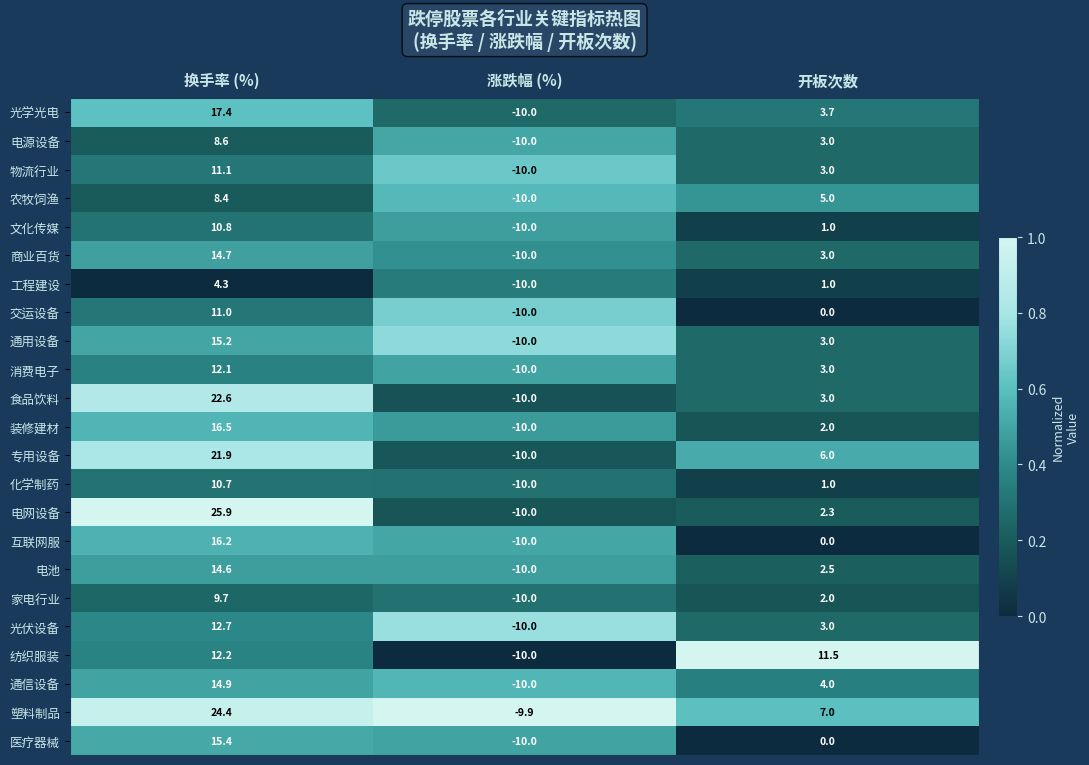

The 电池 series shows 21.2 at 换手率 (%). True or false?

False